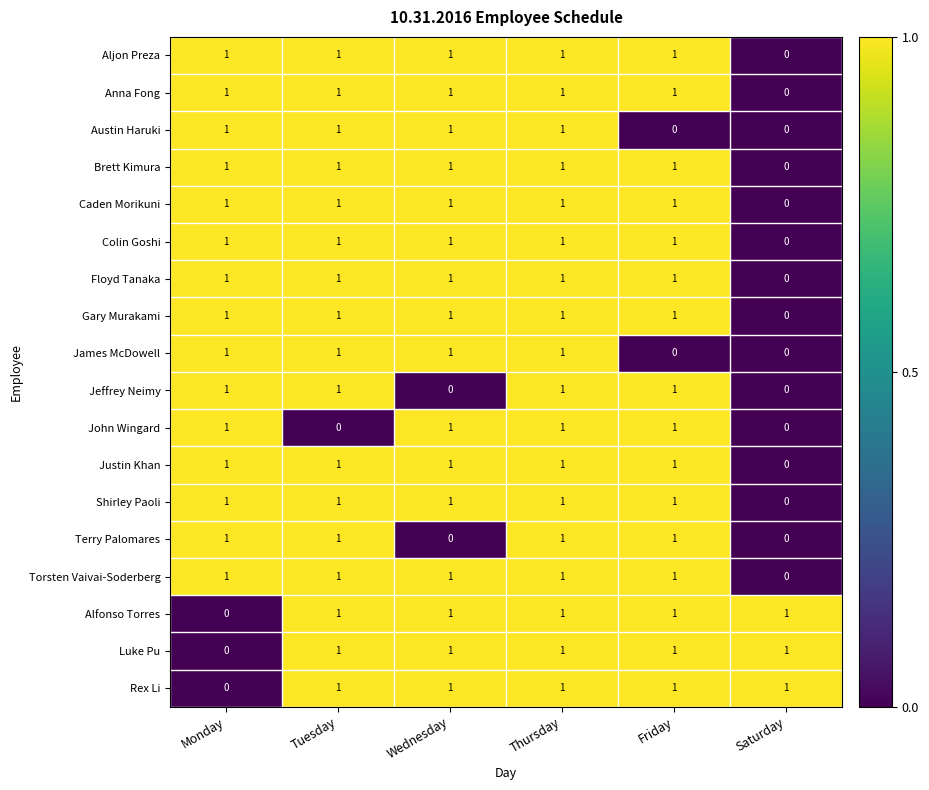

Which category has the lowest value in the Anna Fong series?

Saturday